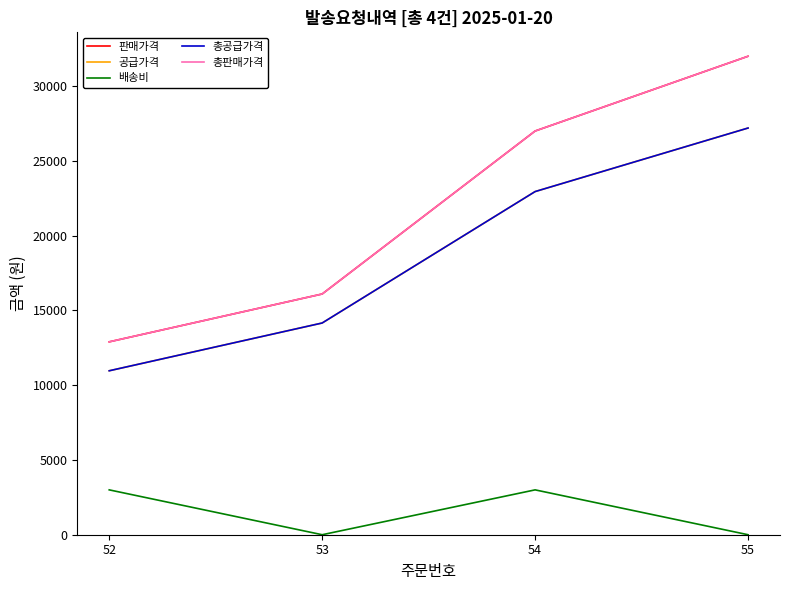

Reading left to right, extract all data points from this chart.

판매가격: 12900	16100	27000	32000
공급가격: 10965	14160	22950	27200
배송비: 3000	0	3000	0
총공급가격: 10965	14160	22950	27200
총판매가격: 12900	16100	27000	32000